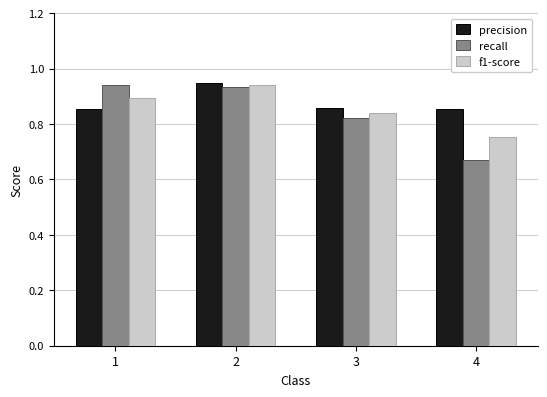

What are all the series names shown in the legend?

precision, recall, f1-score